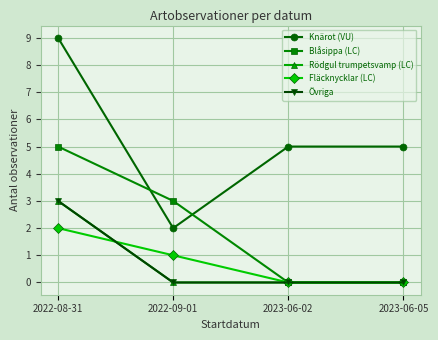

True or false: Blåsippa (LC) has a value of 2 at 2023-06-02.

False